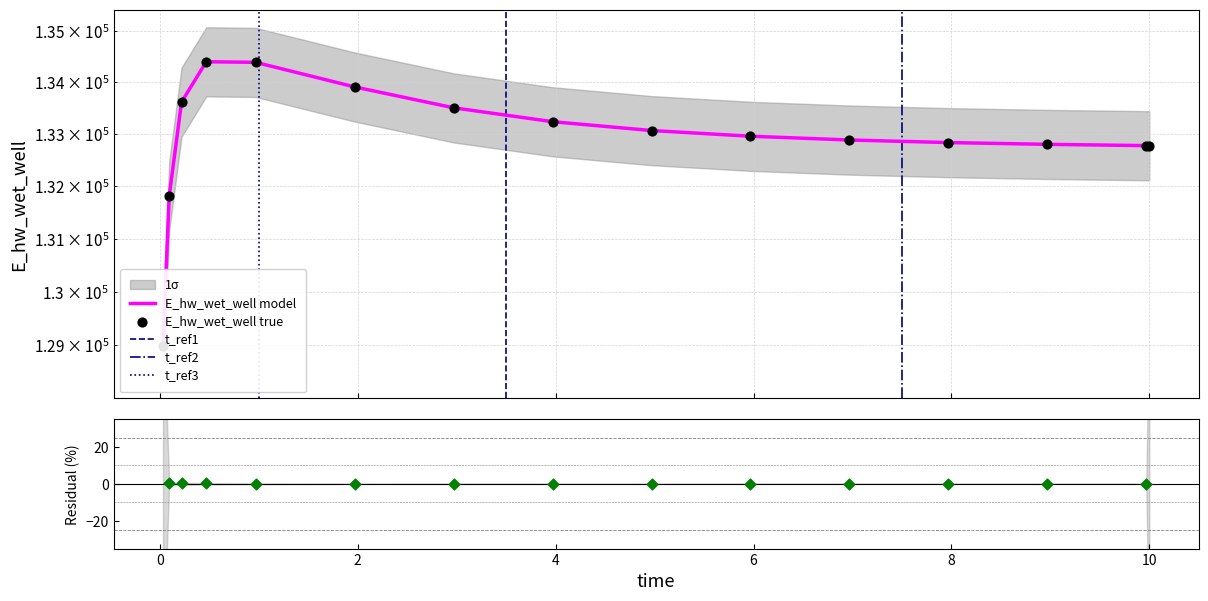

What is the change in value from 1.96875 to 7.96875?

-1073.1